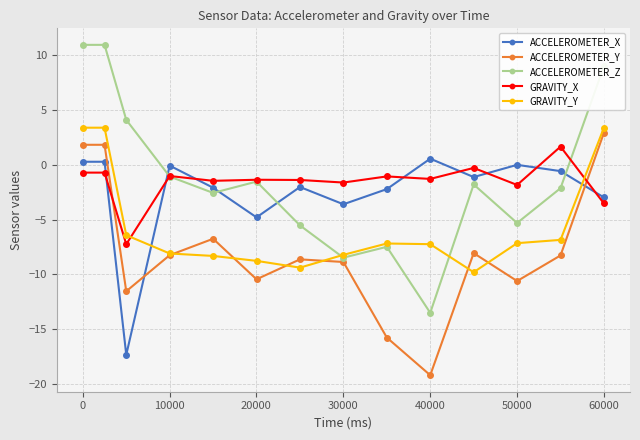

How many negative values does the ACCELEROMETER_Z series have?

10